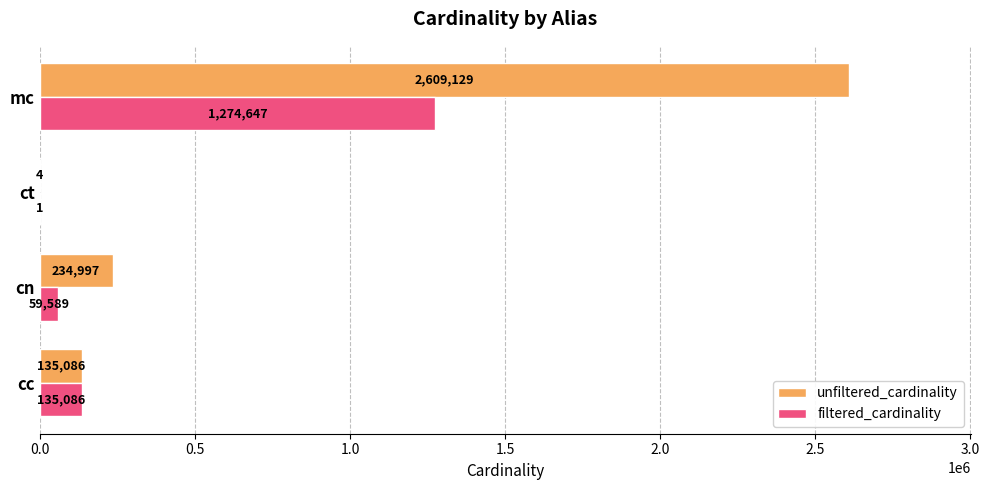

What is the total value across all series at ct?

5